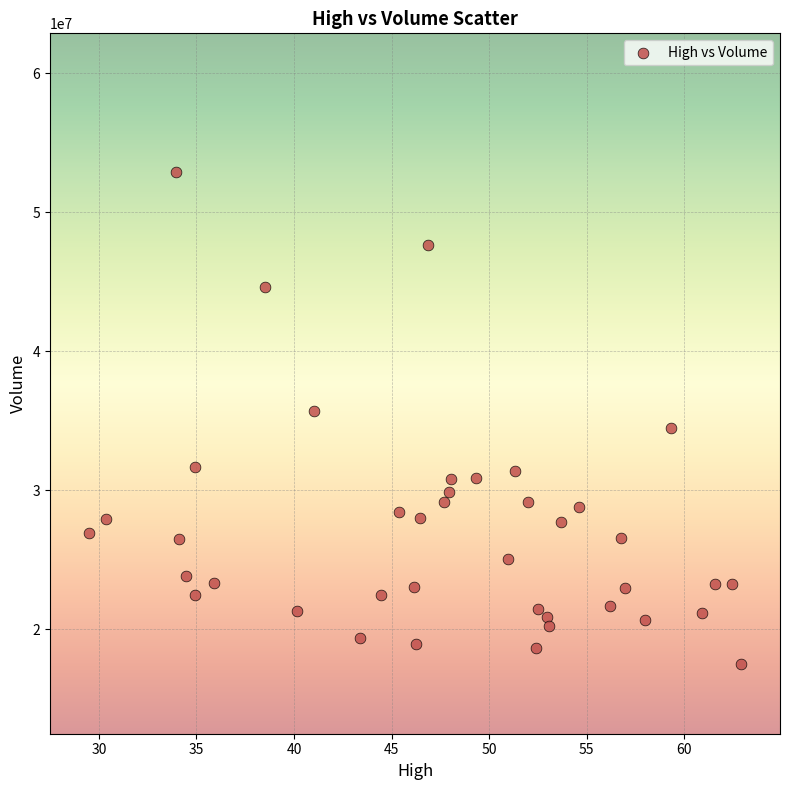

What is the range of Y values (max minus min)?

35413600